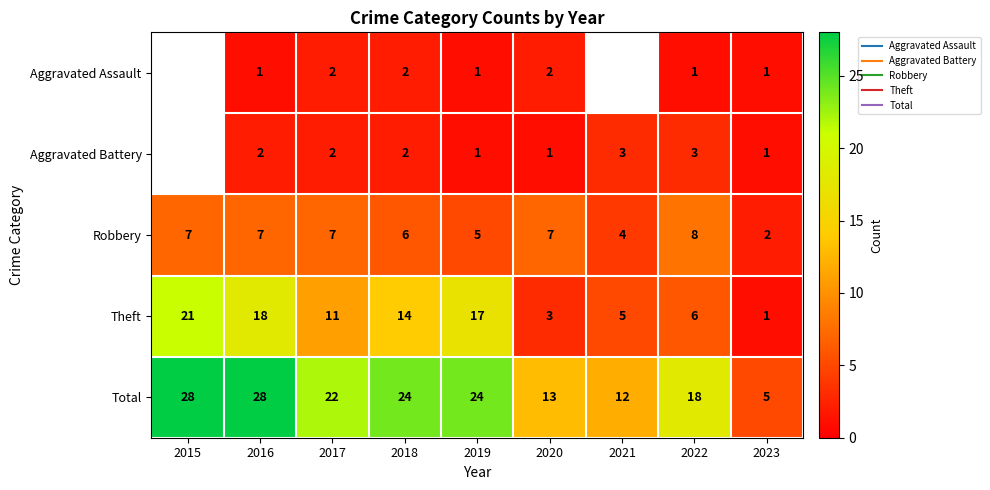

Is the value of Theft at 2016 greater than the value of Robbery at 2015?

Yes